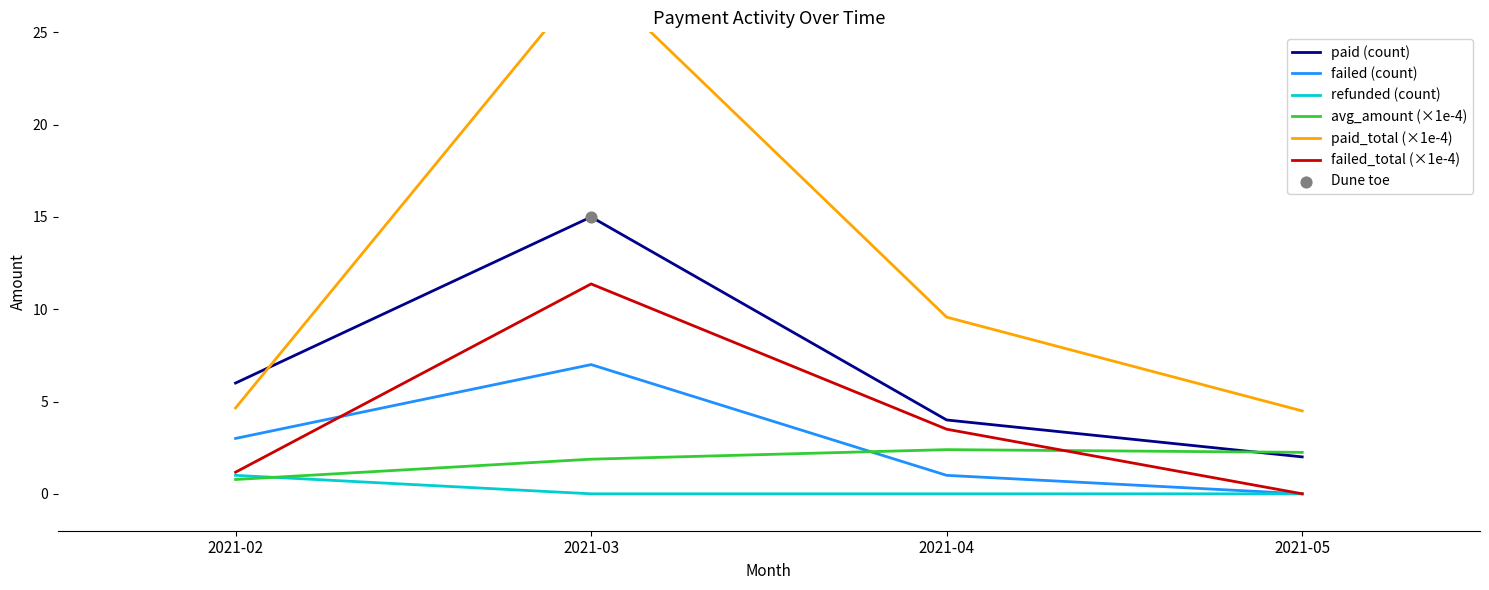

Which series has the largest total across all categories?

paid_total (×1e-4)